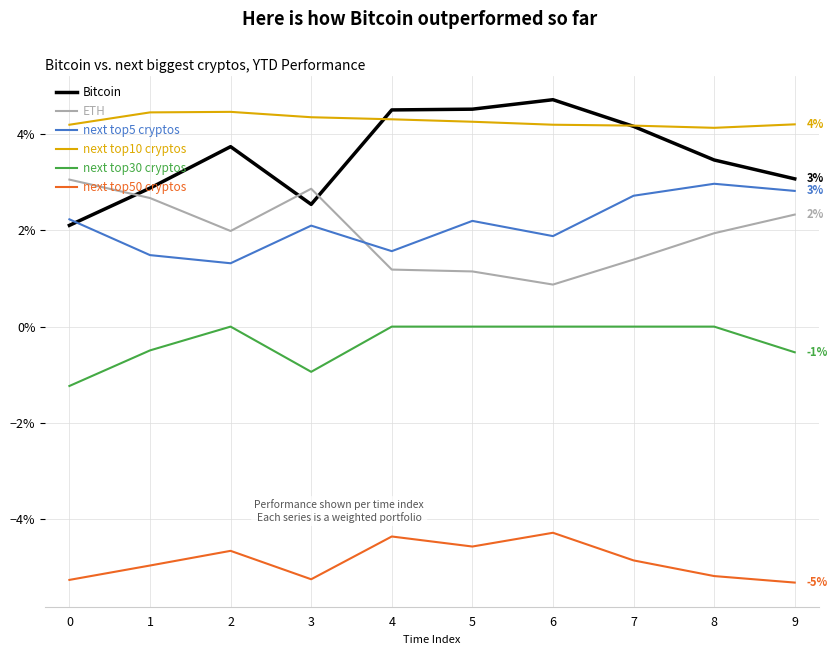

What are all the series names shown in the legend?

Bitcoin, ETH, next top5 cryptos, next top10 cryptos, next top30 cryptos, next top50 cryptos